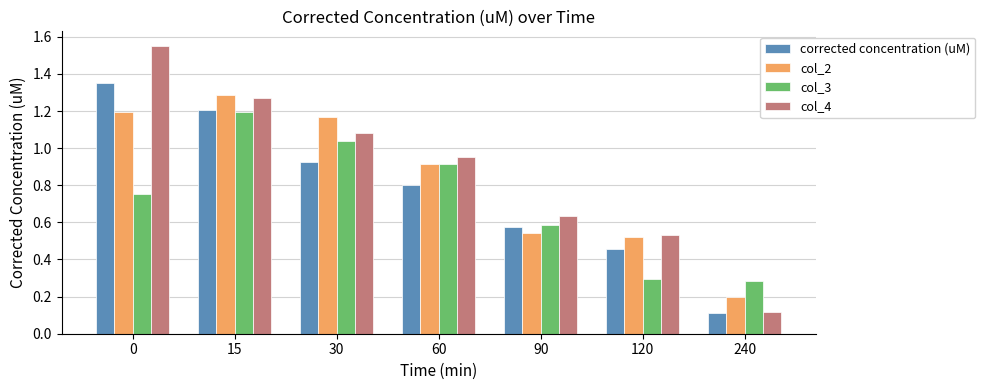

Which series has the widest spread of values?

col_4